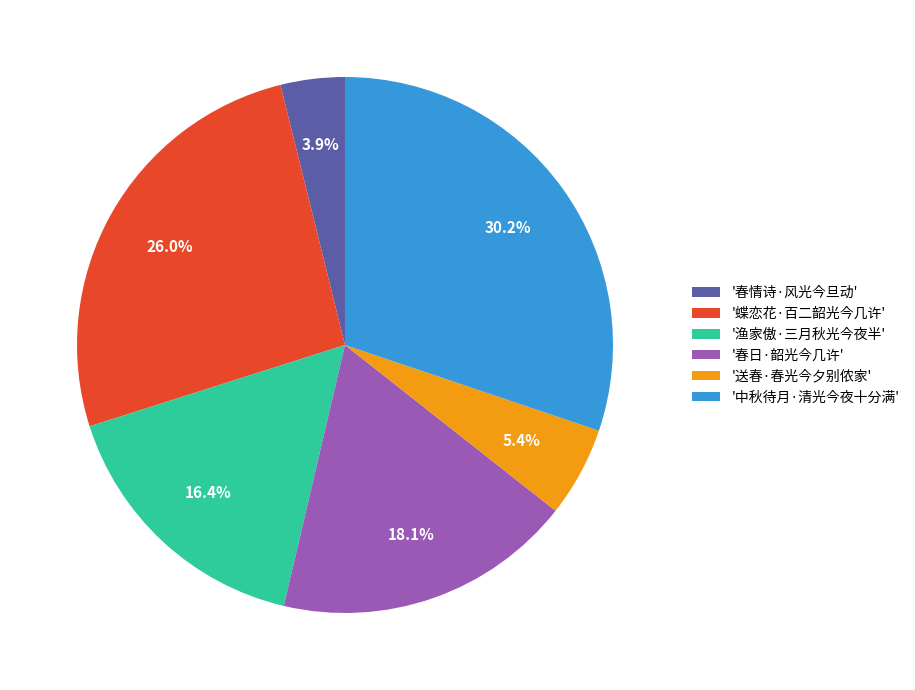

What is the ratio of the value at '渔家傲·三月秋光今夜半' to the value at '春日·韶光今几许'?

0.9